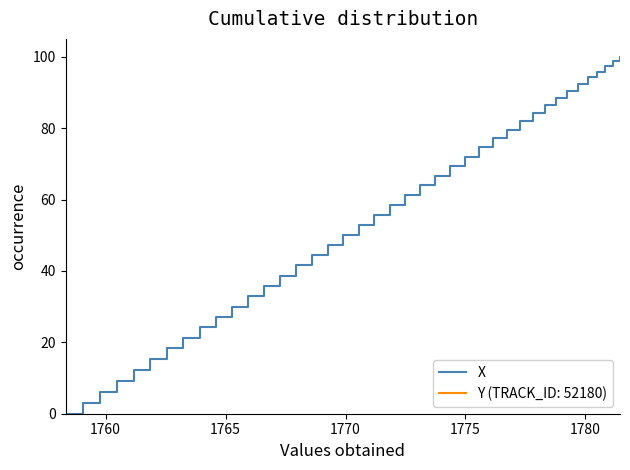

Reading left to right, list all the values displayed in this chart.

0.0	3.1	6.2	9.3	12.3	15.3	18.3	21.2	24.2	27.1	29.9	32.8	35.7	38.6	41.5	44.4	47.3	50.1	52.9	55.7	58.5	61.3	64.0	66.7	69.4	72.0	74.6	77.2	79.6	82.0	84.2	86.5	88.5	90.5	92.4	94.2	95.8	97.4	98.7	100.0